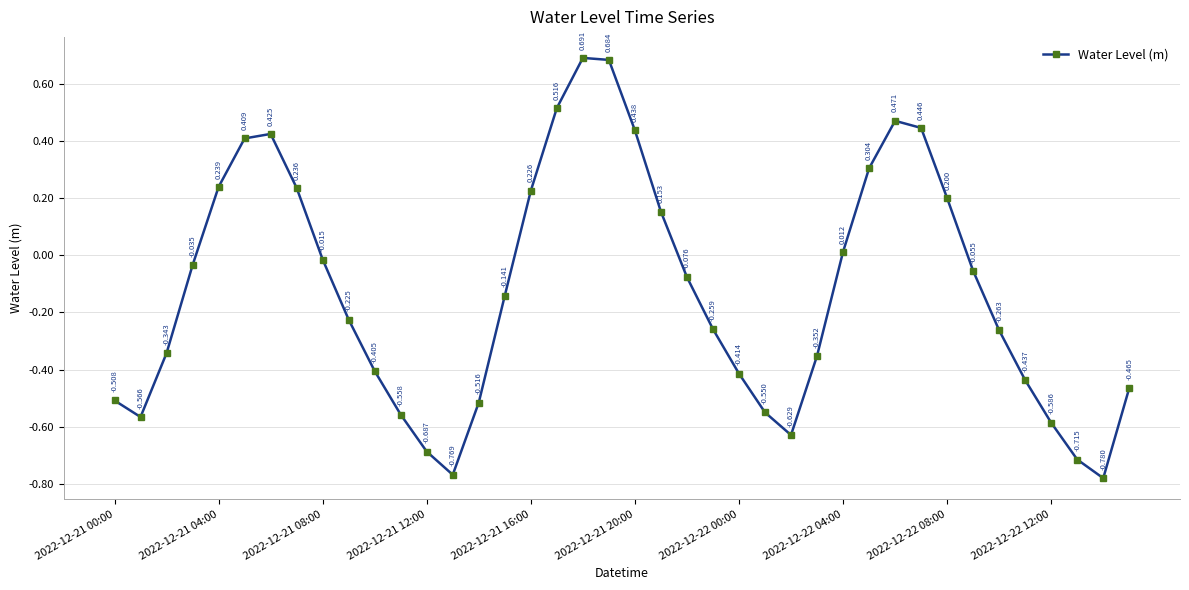

True or false: there are more than 1 points higher than both neighbors.

True